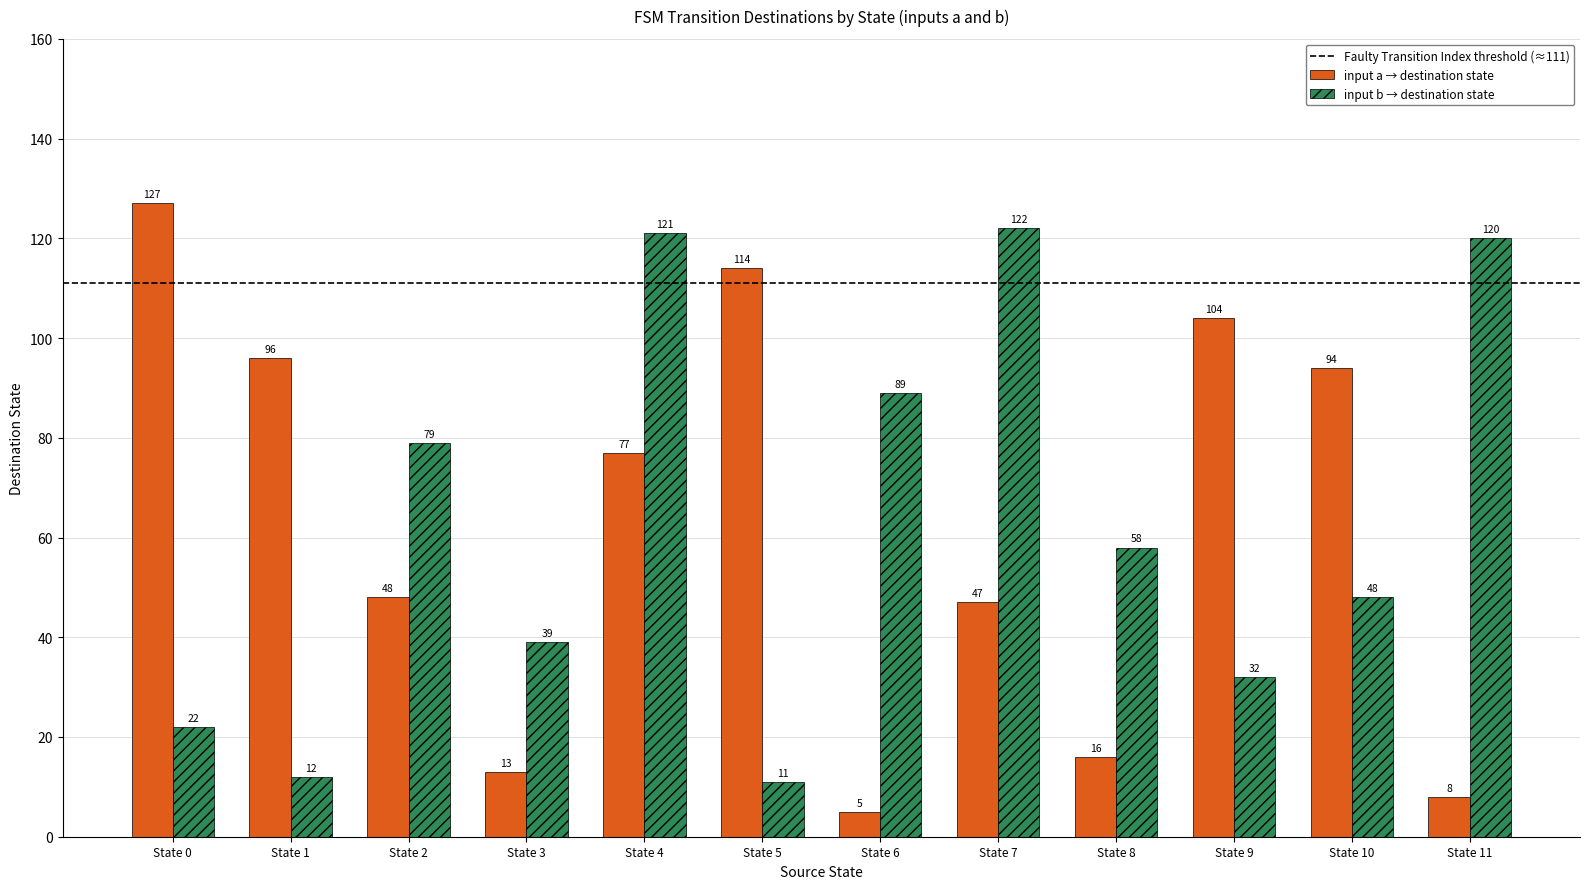

What value does the input b → destination state series have at State 10, to the nearest 5?

50